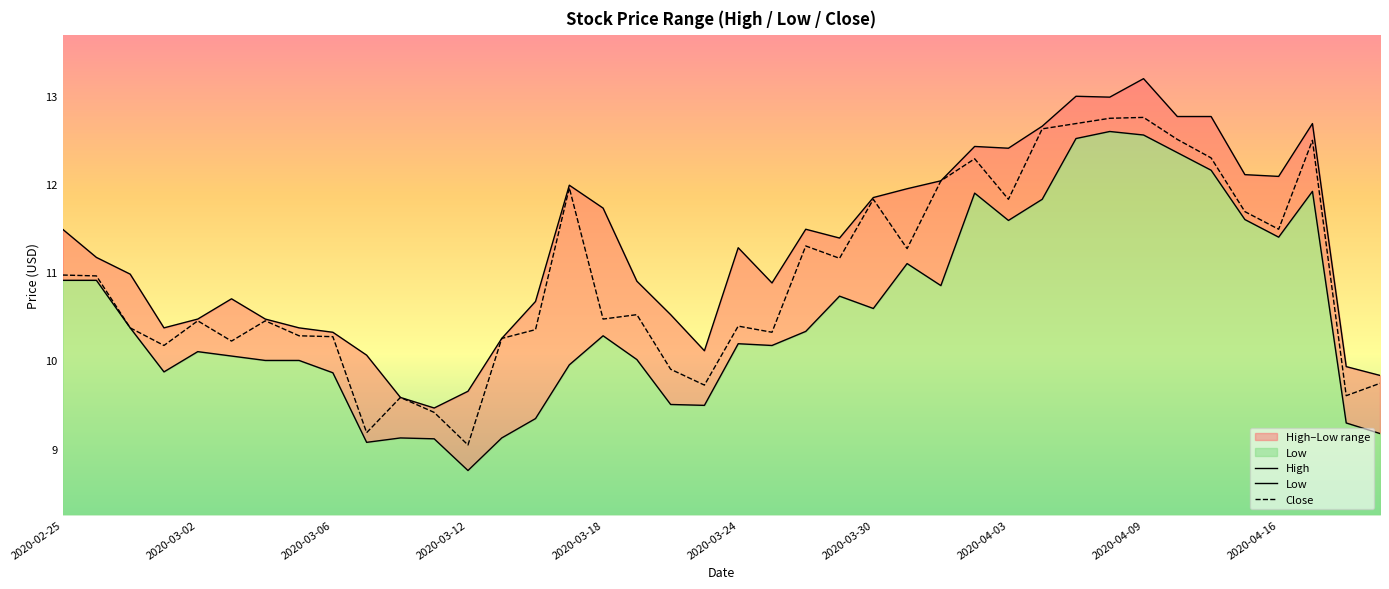

The Close series shows 15.7 at 2020-03-12. True or false?

False